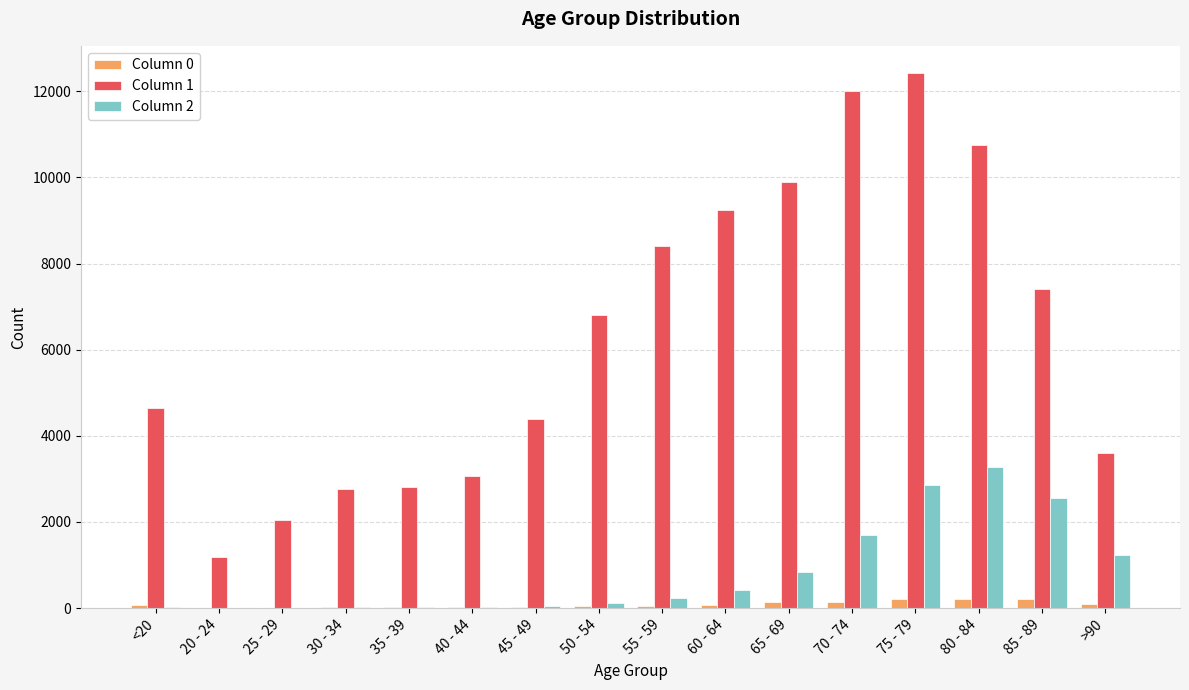

Which series has the largest range (max minus min)?

Column 1